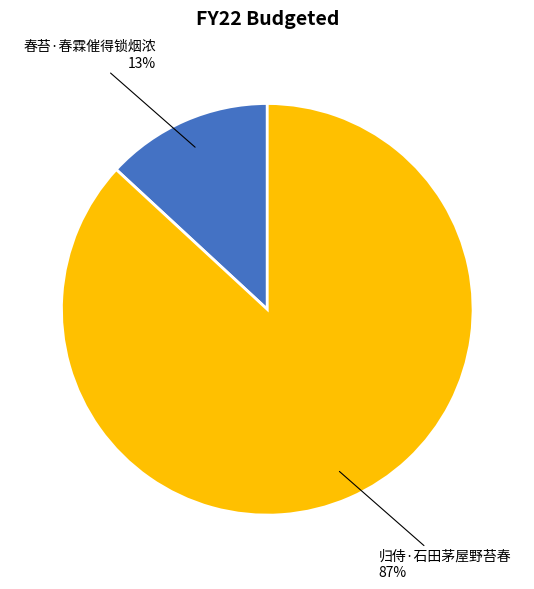

To the nearest percent, what portion does 春苔·春霖催得锁烟浓 represent?

13%